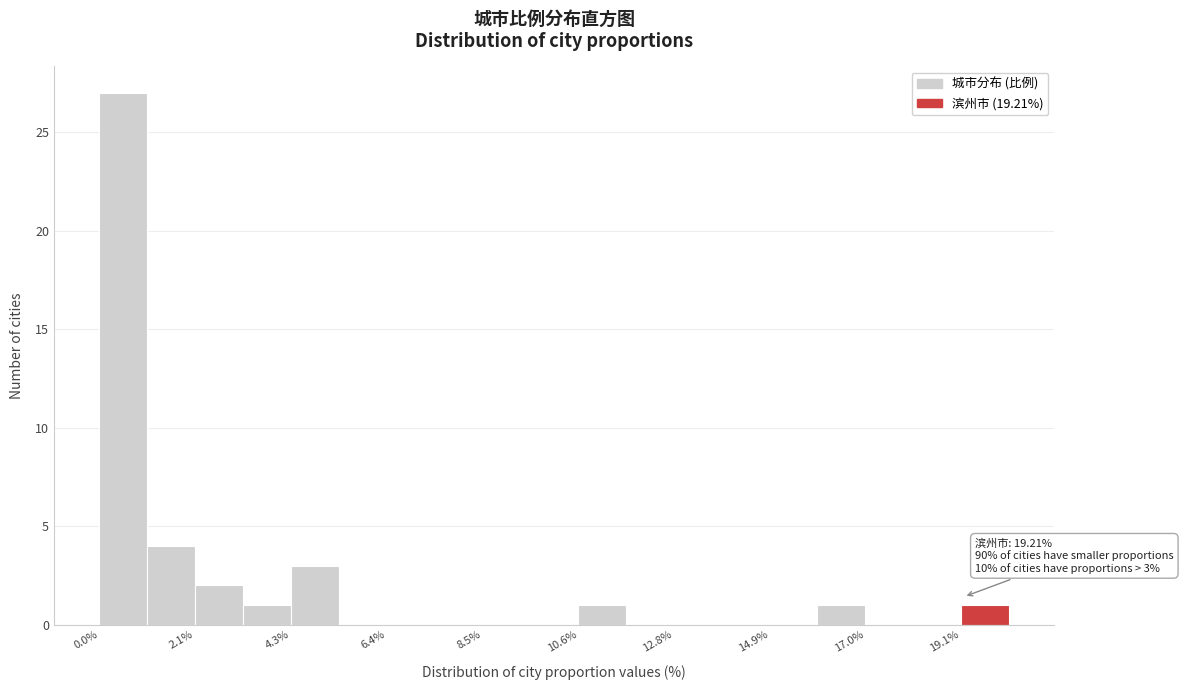

Around what value on the x-axis is the tallest bar? Give the approximate position of its centre, as read against the axis.

0.5